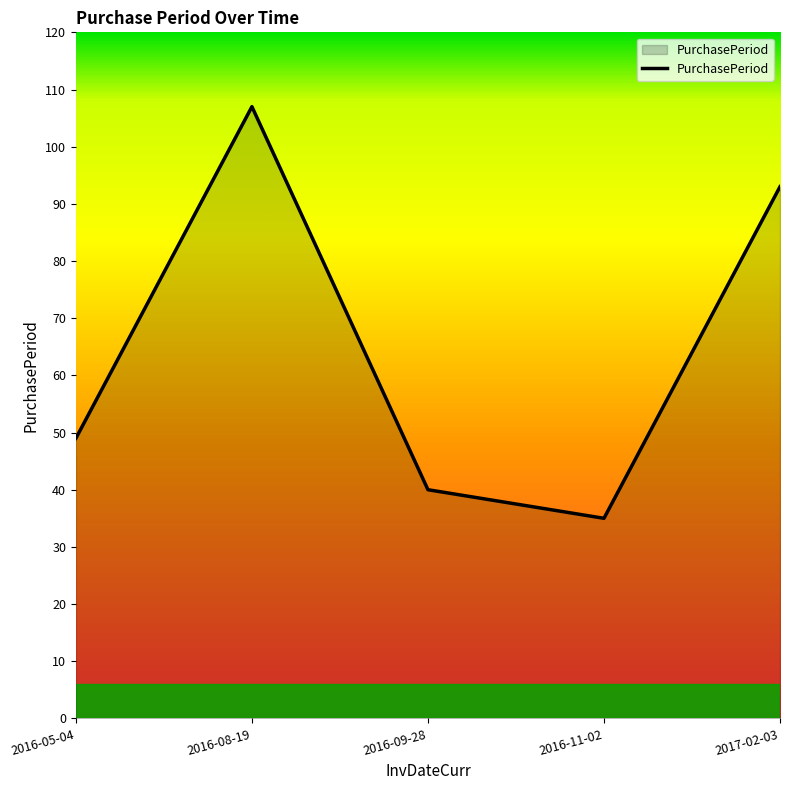

What position from the right is 2016-09-28?

3